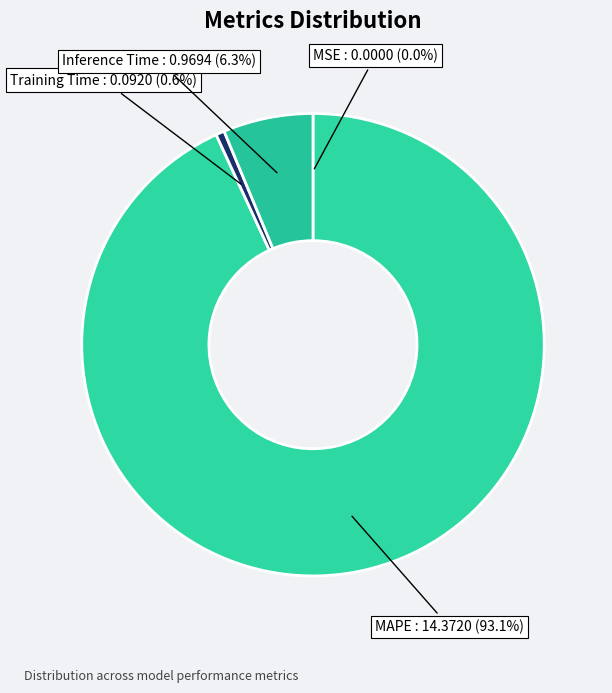

Which slice is the largest?

MAPE